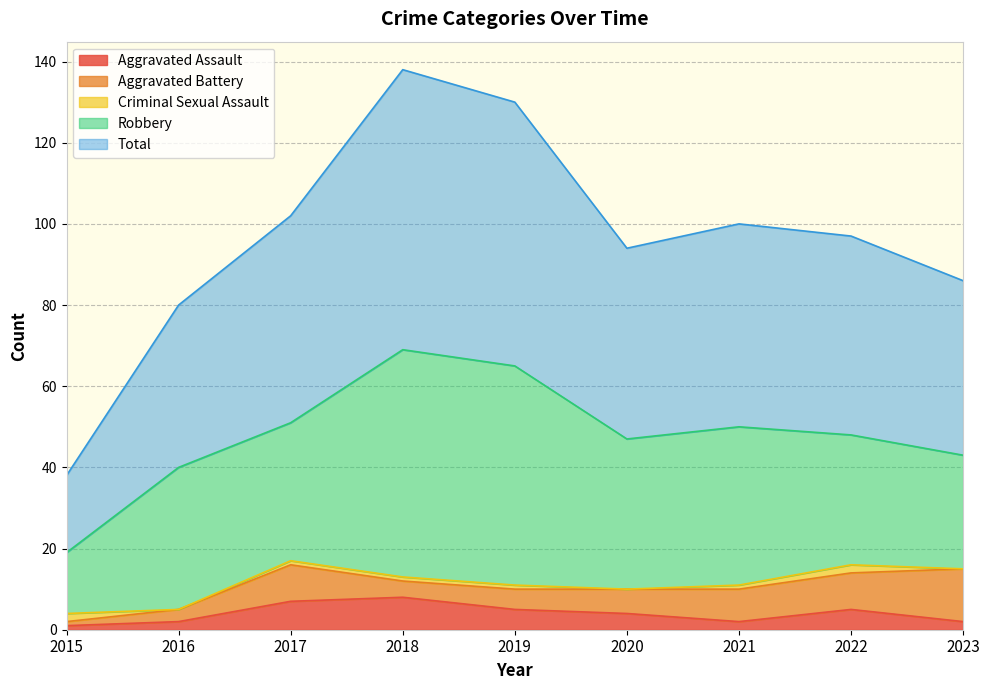

List the labels in order of Aggravated Battery value, largest first.

2023, 2017, 2022, 2021, 2020, 2019, 2018, 2016, 2015